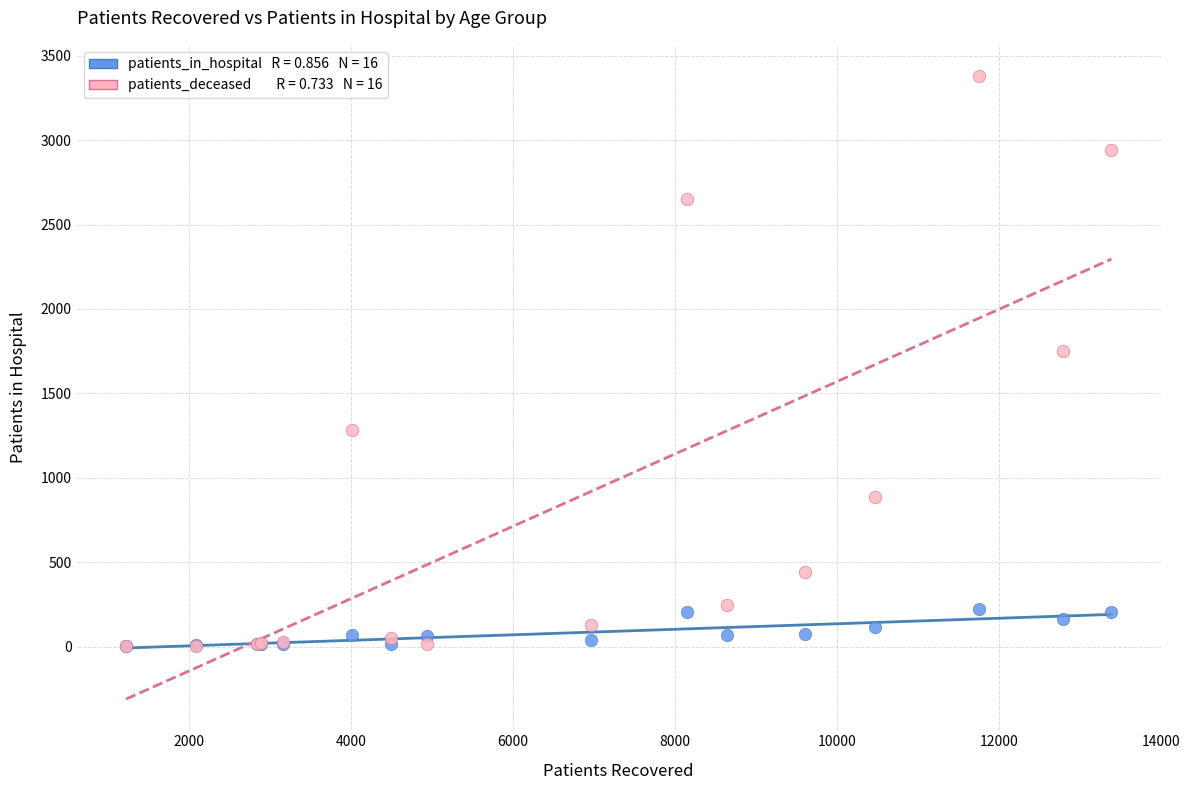

Across all series, what Y value is closest to 1691?

1750